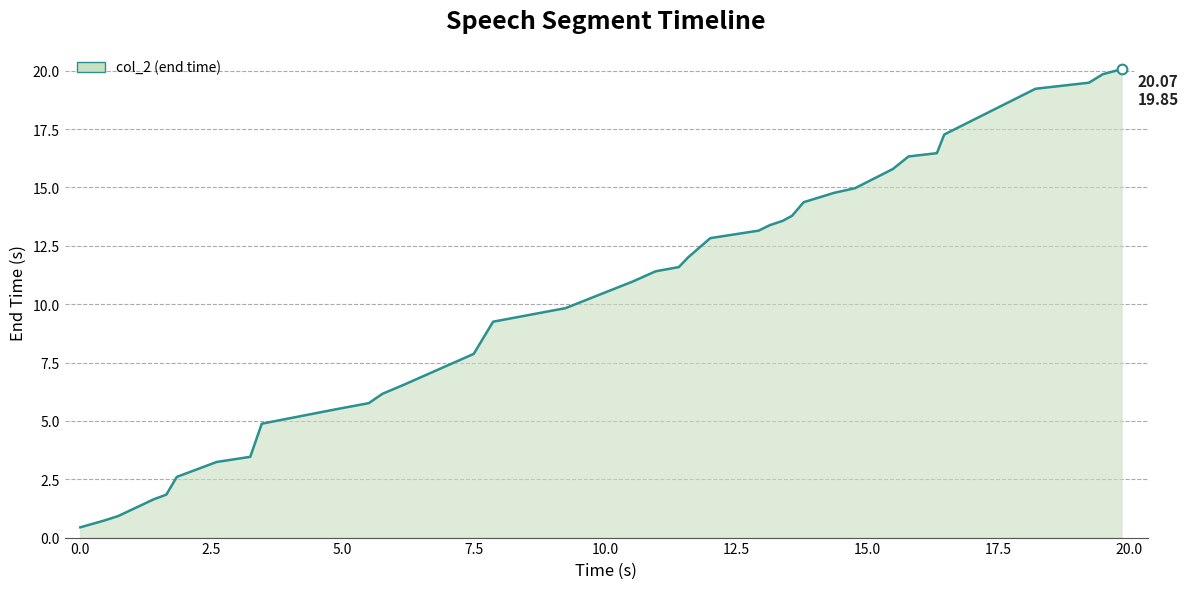

What is the average value?

10.3